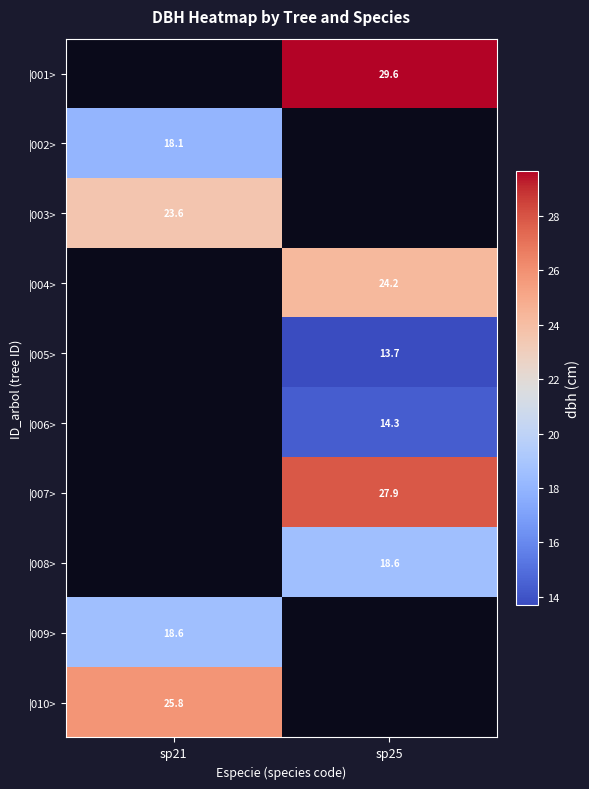

List the labels in order of |003> value, smallest first.

sp21, sp25